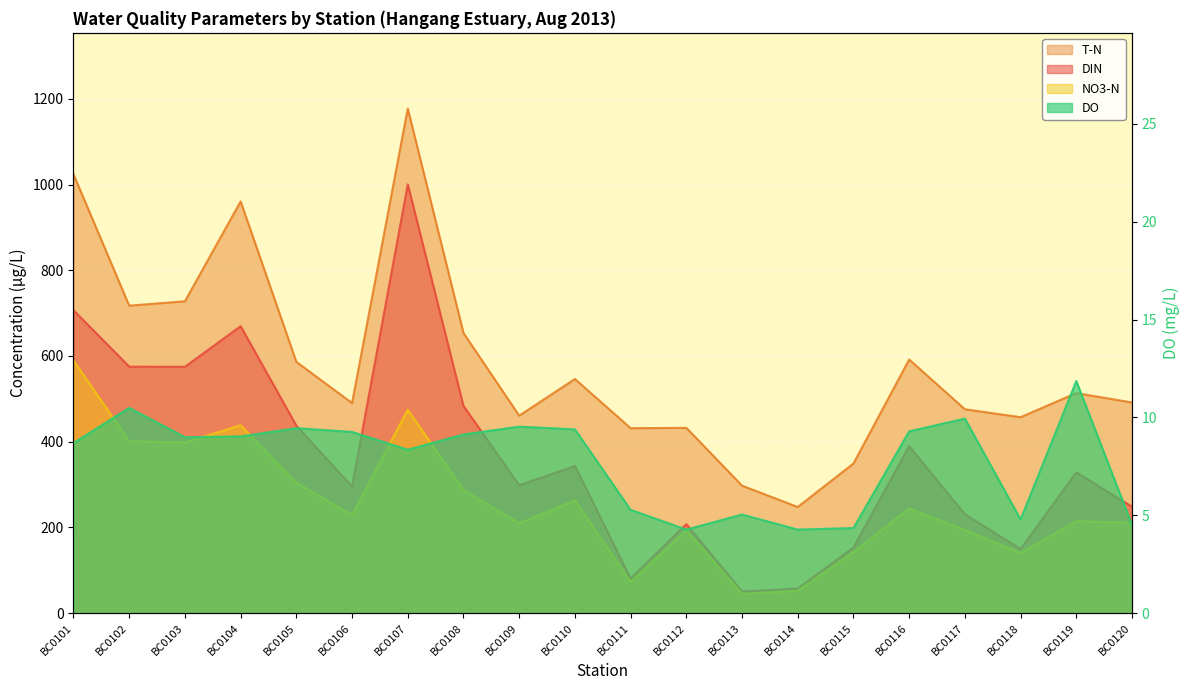

Reading left to right, extract all data points from this chart.

DIN: 706.9	575.2	574.9	669.7	437.5	295.3	1000.6	483.5	298.4	343.3	80.8	207.7	50.6	57.5	153.3	389.6	230.8	149.6	328.6	248.4
T-N: 1023.9	717.4	727.7	960.7	586.3	490.2	1177.3	653.7	460.8	546.3	431.6	432.3	297.5	247.7	349.2	591.8	475.7	457.2	513.5	491.5
NO3-N: 589.8	401.4	398.1	438.6	304.2	229.0	474.8	287.3	209.7	263.0	73.0	193.4	45.2	52.2	142.3	244.2	194.3	140.5	214.8	210.8
DO: 8.7	10.5	9.0	9.0	9.4	9.3	8.3	9.1	9.5	9.4	5.3	4.3	5.0	4.3	4.3	9.3	9.9	4.8	11.9	4.5